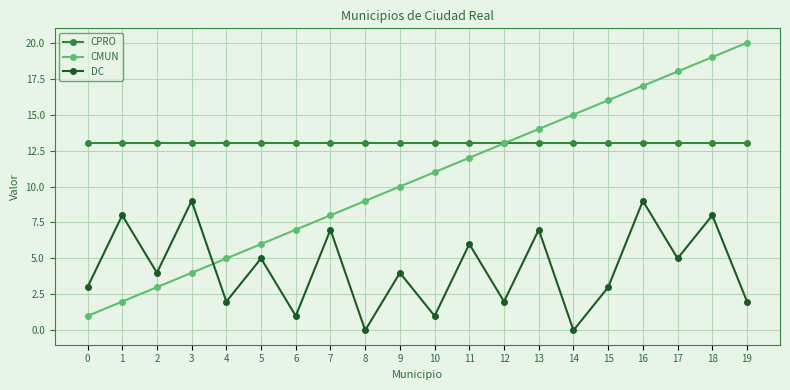

What is the lowest value of the CPRO series?

13